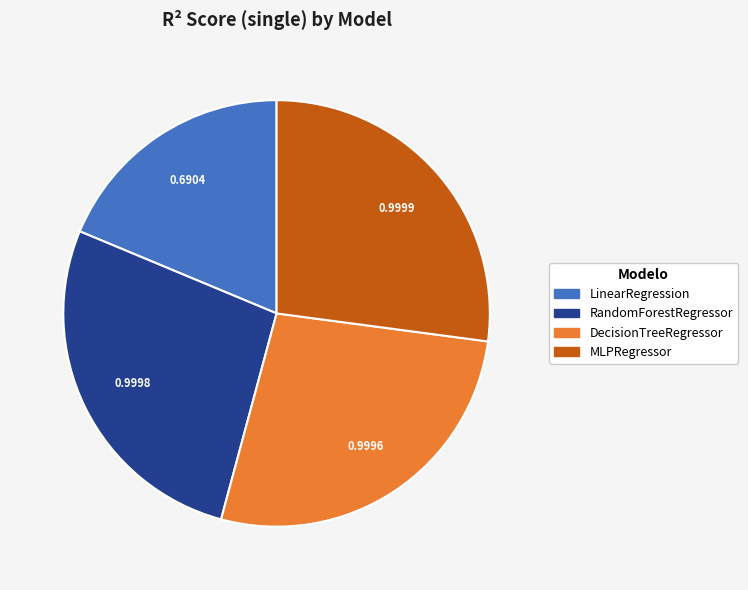

Which category has the smallest portion of the pie?

LinearRegression